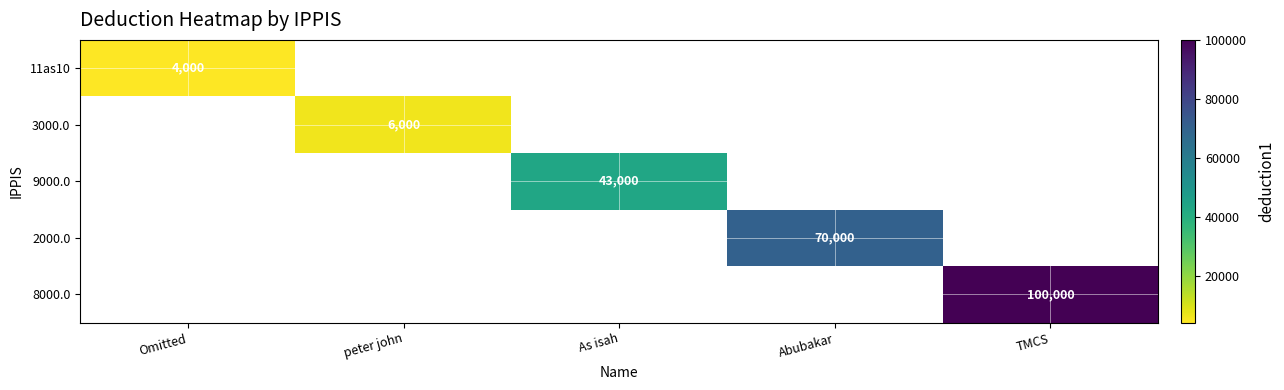

The value of 3000.0 at peter john is 6000. True or false?

True